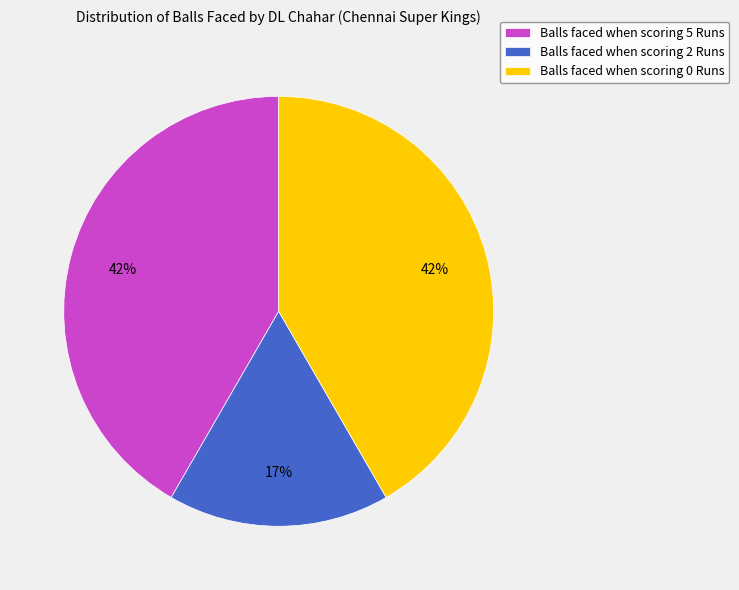

Approximately how many times larger is the value at Balls faced when scoring 2 Runs compared to Balls faced when scoring 5 Runs?

0.4